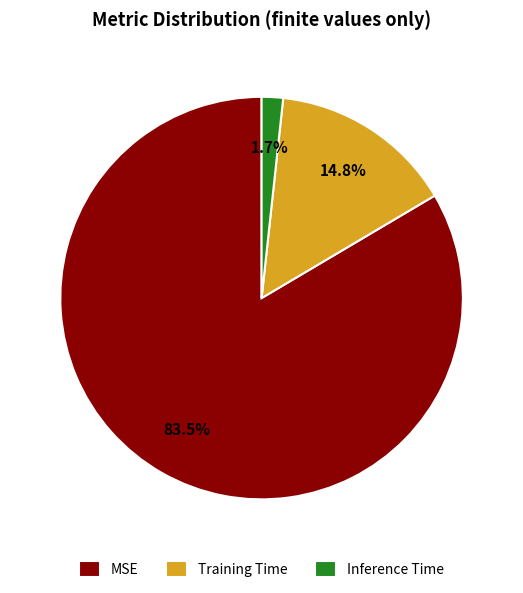

To the nearest percent, what is the average slice percentage?

33%